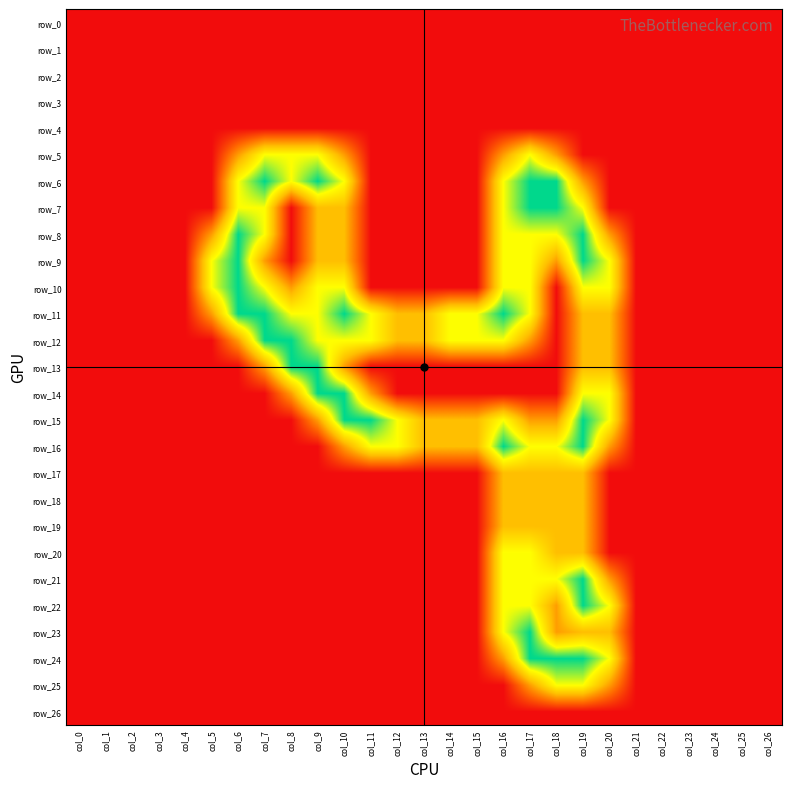

Reading left to right, list all the values displayed in this chart.

row_0: 0.0	0.0	0.0	0.0	0.0	0.0	0.0	0.0	0.0	0.0	0.0	0.0	0.0	0.0	0.0	0.0	0.0	0.0	0.0	0.0	0.0	0.0	0.0	0.0	0.0	0.0	0.0
row_1: 0.0	0.0	0.0	0.0	0.0	0.0	0.0	0.0	0.0	0.0	0.0	0.0	0.0	0.0	0.0	0.0	0.0	0.0	0.0	0.0	0.0	0.0	0.0	0.0	0.0	0.0	0.0
row_2: 0.0	0.0	0.0	0.0	0.0	0.0	0.0	0.0	0.0	0.0	0.0	0.0	0.0	0.0	0.0	0.0	0.0	0.0	0.0	0.0	0.0	0.0	0.0	0.0	0.0	0.0	0.0
row_3: 0.0	0.0	0.0	0.0	0.0	0.0	0.0	0.0	0.0	0.0	0.0	0.0	0.0	0.0	0.0	0.0	0.0	0.0	0.0	0.0	0.0	0.0	0.0	0.0	0.0	0.0	0.0
row_4: 0.0	0.0	0.0	0.0	0.0	0.0	0.0	0.0	0.0	0.0	0.0	0.0	0.0	0.0	0.0	0.0	0.0	0.0	0.0	0.0	0.0	0.0	0.0	0.0	0.0	0.0	0.0
row_5: 0.0	0.0	0.0	0.0	0.0	0.0	0.8	1.5	1.5	1.5	0.8	0.0	0.0	0.0	0.0	0.0	0.8	1.5	0.8	0.0	0.0	0.0	0.0	0.0	0.0	0.0	0.0
row_6: 0.0	0.0	0.0	0.0	0.0	0.0	1.5	2.0	1.5	2.0	1.5	0.0	0.0	0.0	0.0	0.0	1.5	2.0	2.0	0.8	0.0	0.0	0.0	0.0	0.0	0.0	0.0
row_7: 0.0	0.0	0.0	0.0	0.0	0.0	1.5	1.5	0.0	1.0	1.0	0.0	0.0	0.0	0.0	0.0	1.5	2.0	2.0	1.5	0.0	0.0	0.0	0.0	0.0	0.0	0.0
row_8: 0.0	0.0	0.0	0.0	0.0	0.8	2.0	1.5	0.0	1.0	1.0	0.0	0.0	0.0	0.0	0.0	1.5	1.5	1.5	2.0	0.8	0.0	0.0	0.0	0.0	0.0	0.0
row_9: 0.0	0.0	0.0	0.0	0.0	1.5	2.0	0.8	0.0	1.0	1.0	0.0	0.0	0.0	0.0	0.0	1.5	1.5	0.8	2.0	1.5	0.0	0.0	0.0	0.0	0.0	0.0
row_10: 0.0	0.0	0.0	0.0	0.0	1.5	2.0	1.5	0.8	1.5	1.5	0.0	0.0	0.0	0.0	0.0	1.5	1.5	0.0	1.5	1.5	0.0	0.0	0.0	0.0	0.0	0.0
row_11: 0.0	0.0	0.0	0.0	0.0	0.8	2.0	2.0	1.5	1.5	2.0	1.5	1.0	1.0	1.5	1.5	2.0	1.5	0.0	1.0	1.0	0.0	0.0	0.0	0.0	0.0	0.0
row_12: 0.0	0.0	0.0	0.0	0.0	0.0	0.8	2.0	2.0	1.5	1.5	1.5	1.0	1.0	1.5	1.5	1.5	0.8	0.0	1.0	1.0	0.0	0.0	0.0	0.0	0.0	0.0
row_13: 0.0	0.0	0.0	0.0	0.0	0.0	0.0	0.8	2.0	2.0	0.8	0.0	0.0	0.0	0.0	0.0	0.0	0.0	0.0	1.0	1.0	0.0	0.0	0.0	0.0	0.0	0.0
row_14: 0.0	0.0	0.0	0.0	0.0	0.0	0.0	0.0	0.8	2.0	2.0	0.8	0.0	0.0	0.0	0.0	0.0	0.0	0.0	1.5	1.5	0.0	0.0	0.0	0.0	0.0	0.0
row_15: 0.0	0.0	0.0	0.0	0.0	0.0	0.0	0.0	0.0	0.8	2.0	2.0	1.5	1.0	1.0	1.0	1.5	0.8	0.8	2.0	1.5	0.0	0.0	0.0	0.0	0.0	0.0
row_16: 0.0	0.0	0.0	0.0	0.0	0.0	0.0	0.0	0.0	0.0	0.8	1.5	1.5	1.0	1.0	1.0	2.0	1.5	1.5	2.0	0.8	0.0	0.0	0.0	0.0	0.0	0.0
row_17: 0.0	0.0	0.0	0.0	0.0	0.0	0.0	0.0	0.0	0.0	0.0	0.0	0.0	0.0	0.0	0.0	1.0	1.0	1.0	1.0	0.0	0.0	0.0	0.0	0.0	0.0	0.0
row_18: 0.0	0.0	0.0	0.0	0.0	0.0	0.0	0.0	0.0	0.0	0.0	0.0	0.0	0.0	0.0	0.0	1.0	1.0	1.0	1.0	0.0	0.0	0.0	0.0	0.0	0.0	0.0
row_19: 0.0	0.0	0.0	0.0	0.0	0.0	0.0	0.0	0.0	0.0	0.0	0.0	0.0	0.0	0.0	0.0	1.0	1.0	1.0	1.0	0.0	0.0	0.0	0.0	0.0	0.0	0.0
row_20: 0.0	0.0	0.0	0.0	0.0	0.0	0.0	0.0	0.0	0.0	0.0	0.0	0.0	0.0	0.0	0.0	1.5	1.5	1.0	1.0	0.0	0.0	0.0	0.0	0.0	0.0	0.0
row_21: 0.0	0.0	0.0	0.0	0.0	0.0	0.0	0.0	0.0	0.0	0.0	0.0	0.0	0.0	0.0	0.0	1.5	1.5	1.5	2.0	0.8	0.0	0.0	0.0	0.0	0.0	0.0
row_22: 0.0	0.0	0.0	0.0	0.0	0.0	0.0	0.0	0.0	0.0	0.0	0.0	0.0	0.0	0.0	0.0	1.5	1.5	0.8	2.0	1.5	0.0	0.0	0.0	0.0	0.0	0.0
row_23: 0.0	0.0	0.0	0.0	0.0	0.0	0.0	0.0	0.0	0.0	0.0	0.0	0.0	0.0	0.0	0.0	1.5	2.0	0.8	1.0	1.0	0.0	0.0	0.0	0.0	0.0	0.0
row_24: 0.0	0.0	0.0	0.0	0.0	0.0	0.0	0.0	0.0	0.0	0.0	0.0	0.0	0.0	0.0	0.0	0.8	2.0	2.0	2.0	1.5	0.0	0.0	0.0	0.0	0.0	0.0
row_25: 0.0	0.0	0.0	0.0	0.0	0.0	0.0	0.0	0.0	0.0	0.0	0.0	0.0	0.0	0.0	0.0	0.0	0.8	1.5	1.5	0.8	0.0	0.0	0.0	0.0	0.0	0.0
row_26: 0.0	0.0	0.0	0.0	0.0	0.0	0.0	0.0	0.0	0.0	0.0	0.0	0.0	0.0	0.0	0.0	0.0	0.0	0.0	0.0	0.0	0.0	0.0	0.0	0.0	0.0	0.0